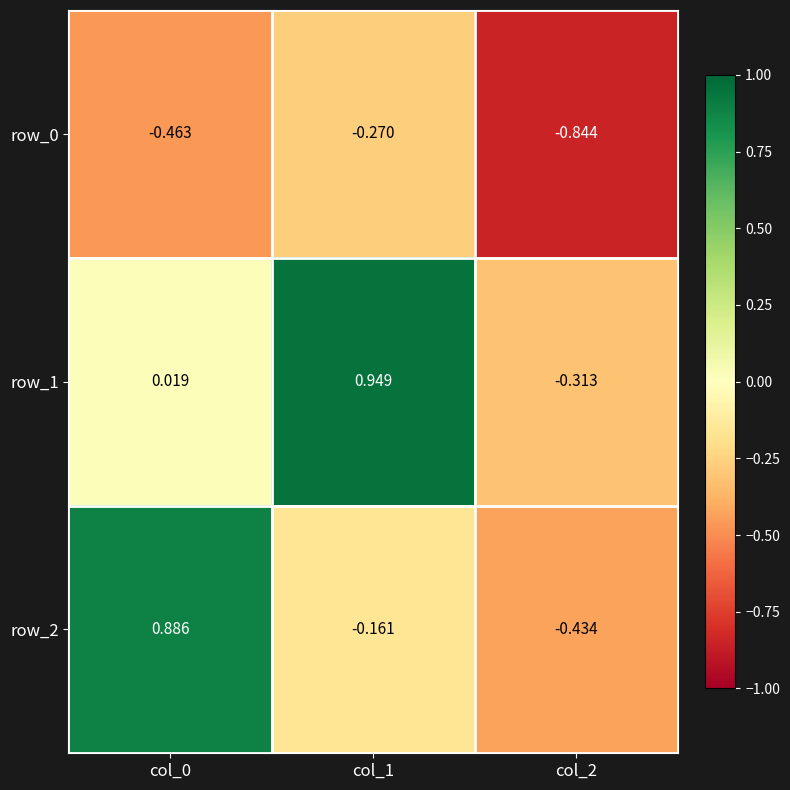

How many values in the row_1 series exceed 0?

2